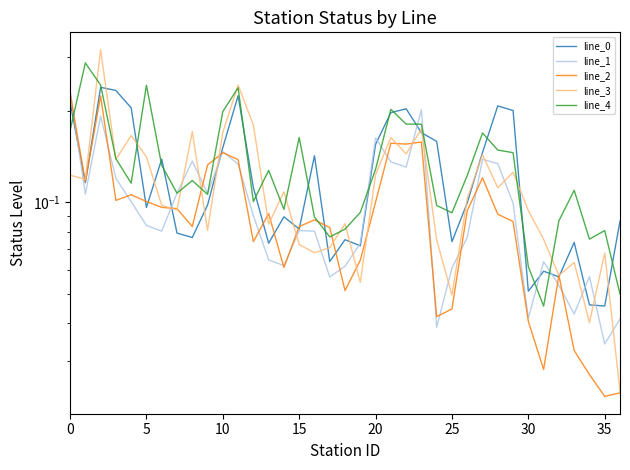

What is the difference between the second highest and minimum values in the line_1 series?

0.2